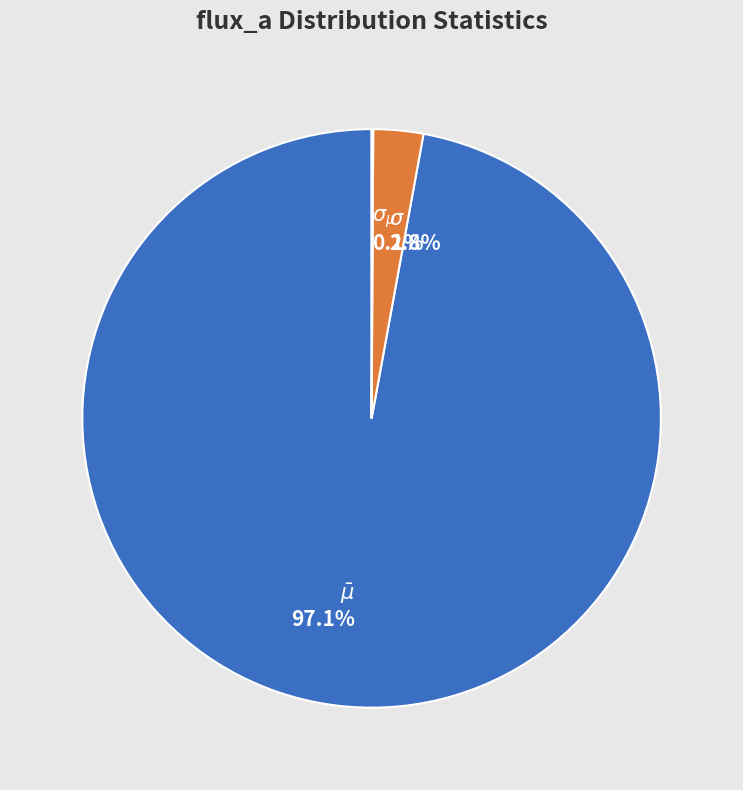

Is there a majority slice in this chart?

Yes